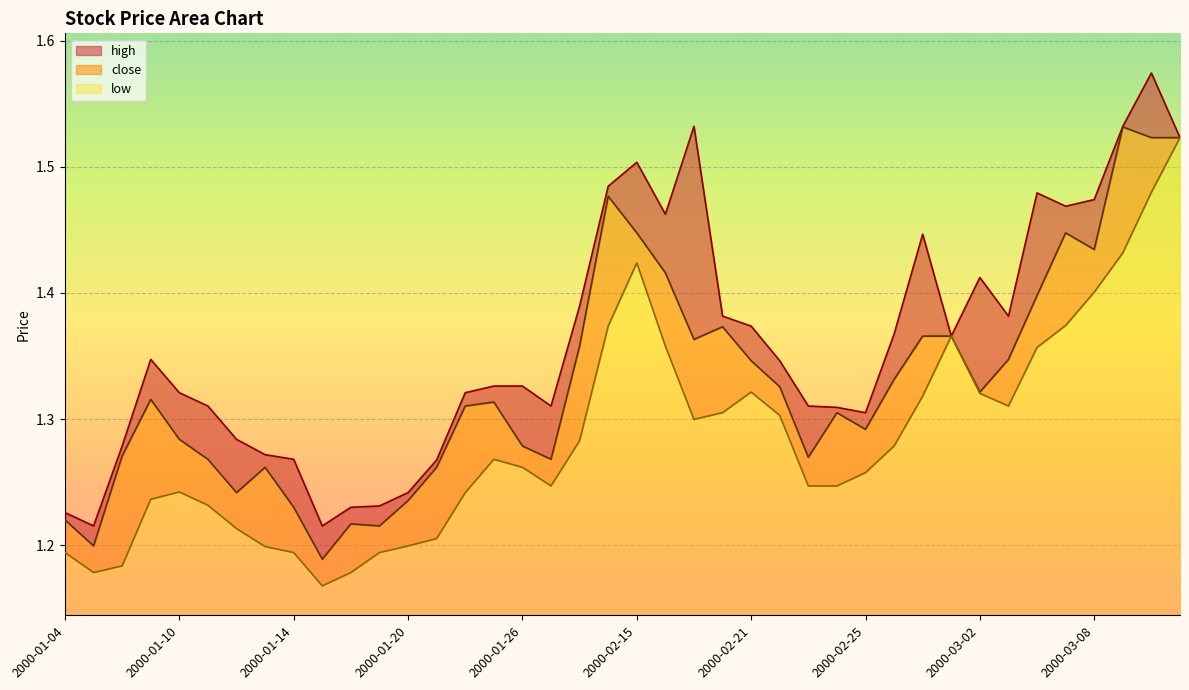

Between 2000-01-26 and 2000-01-17, which is larger?

2000-01-26